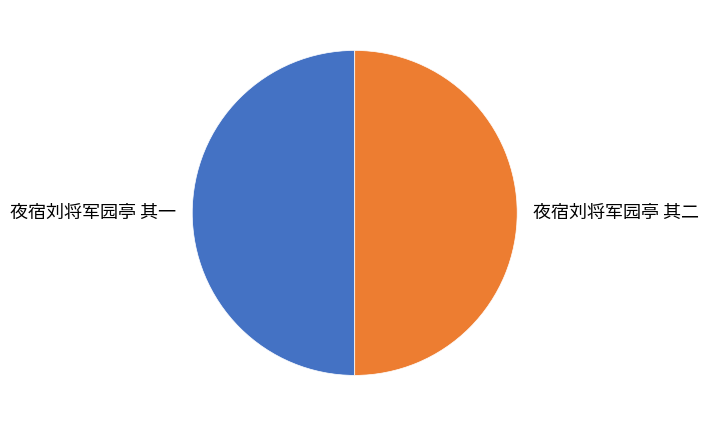

What is the ratio of the value at 夜宿刘将军园亭 其二 to the value at 夜宿刘将军园亭 其一?

1.0